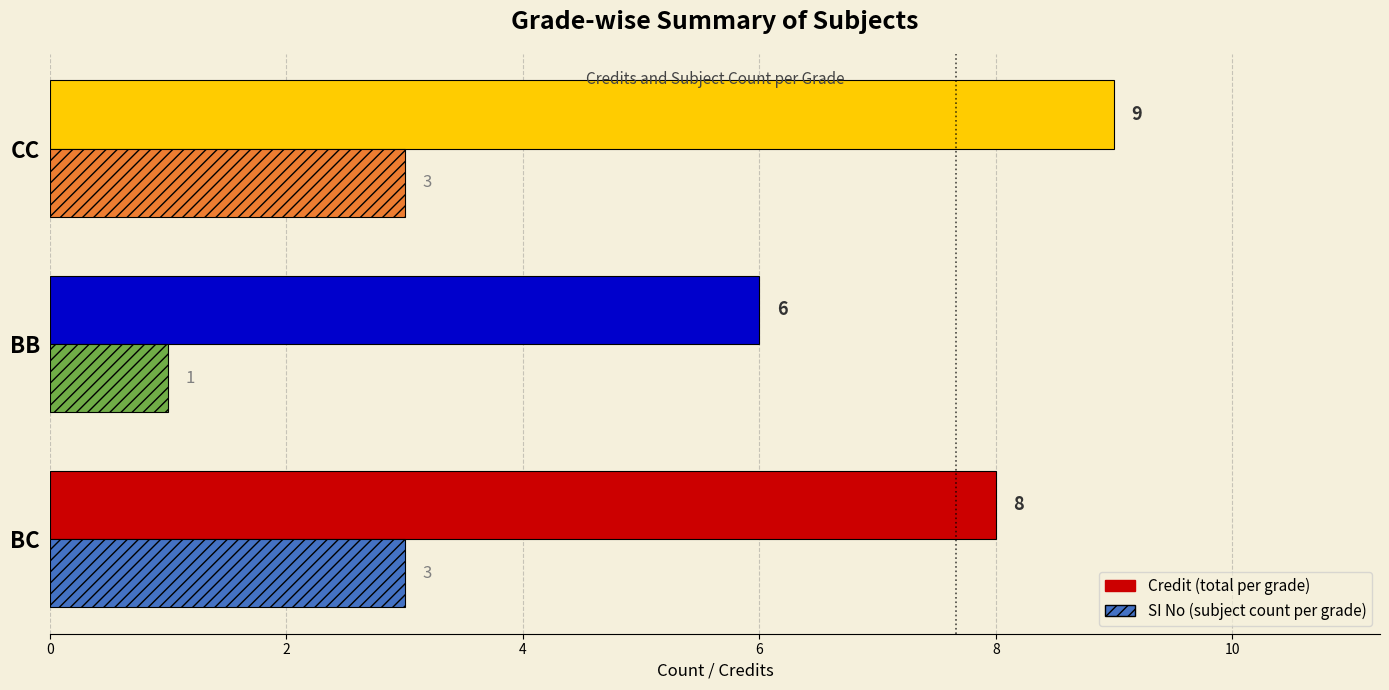

What is the spread (max minus min) of values at BC?

5